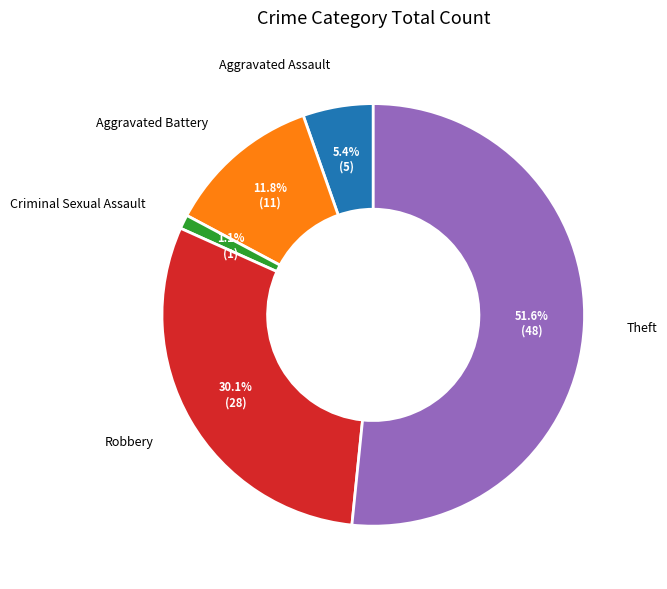

To the nearest percent, what is the combined percentage of Robbery and Aggravated Battery?

42%